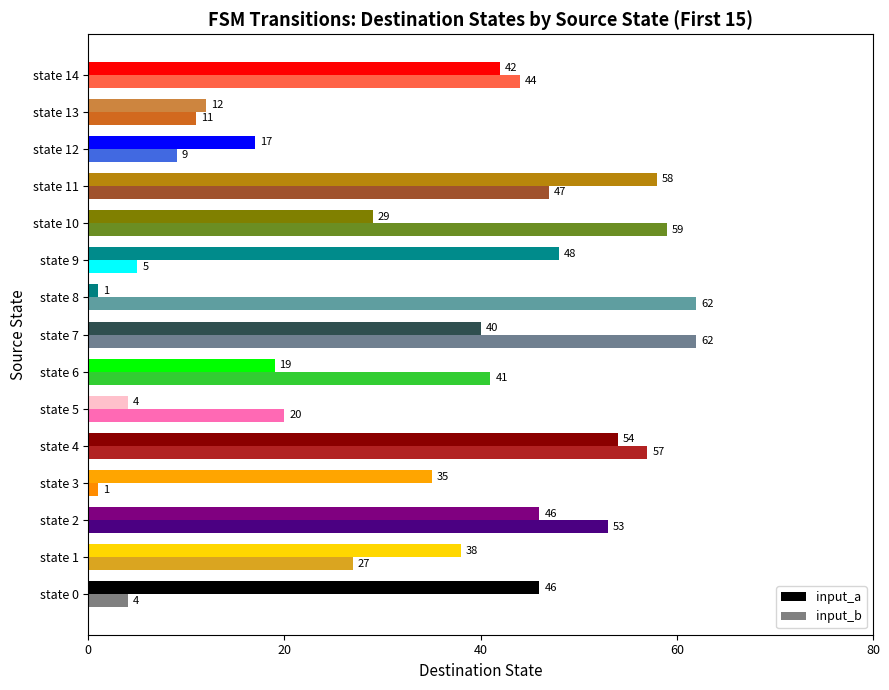

What is the spread (max minus min) of values at state 1?

11